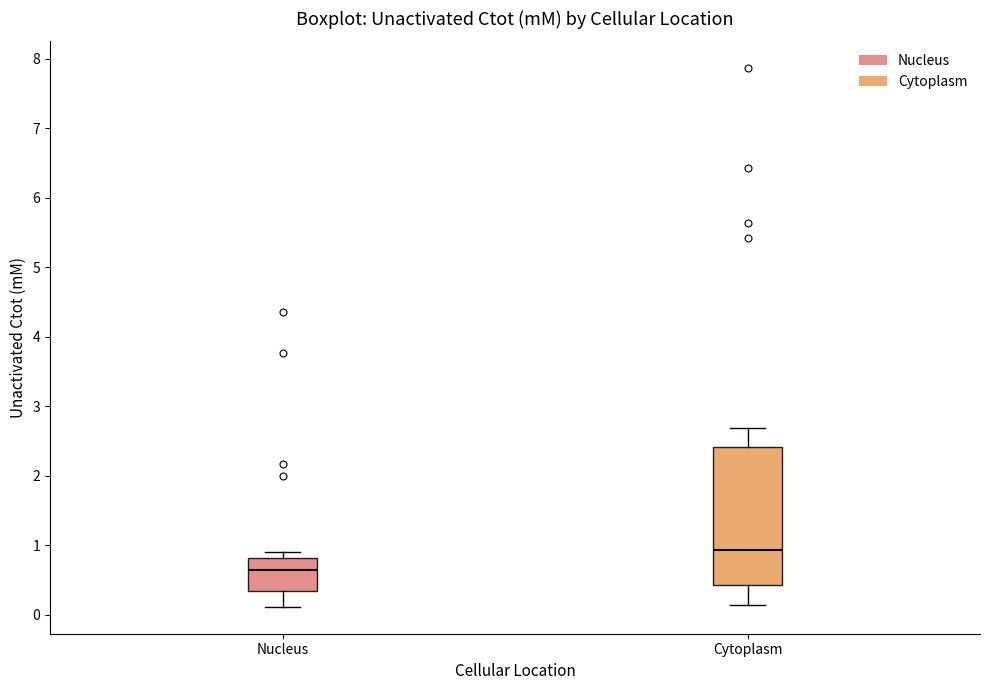

Which box's median line is the highest?

Cytoplasm